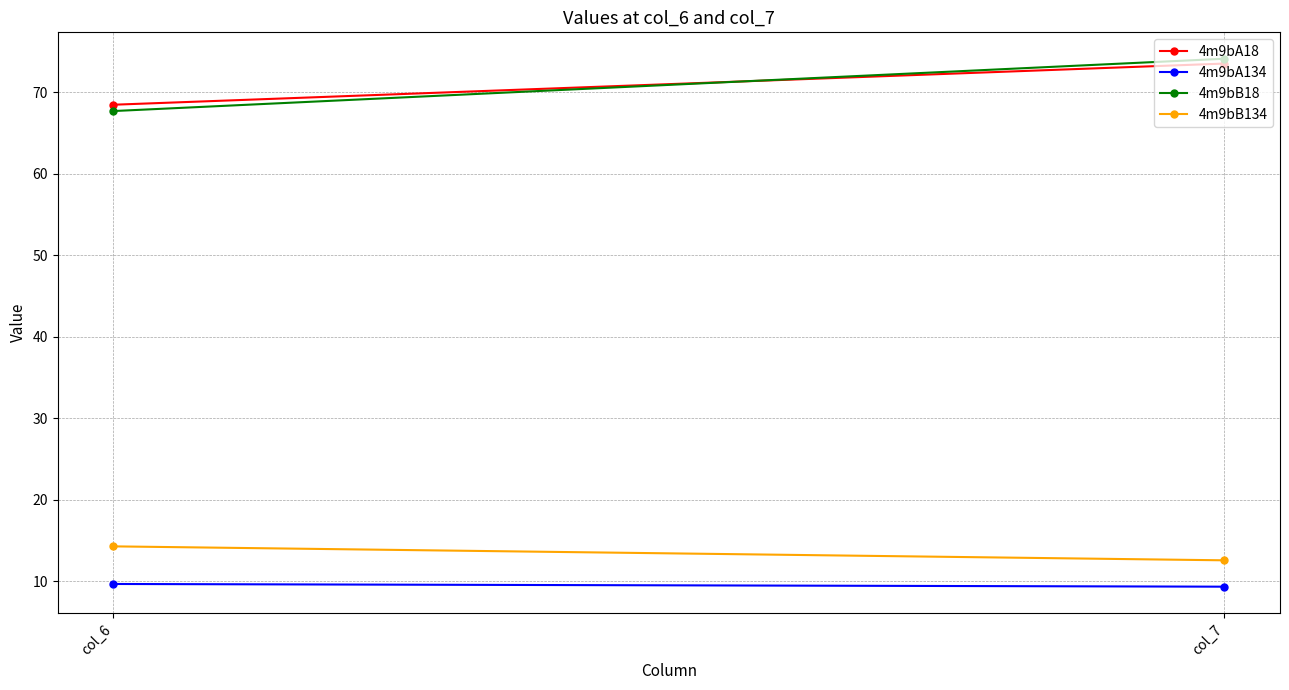

How many lines are shown in the chart?

4